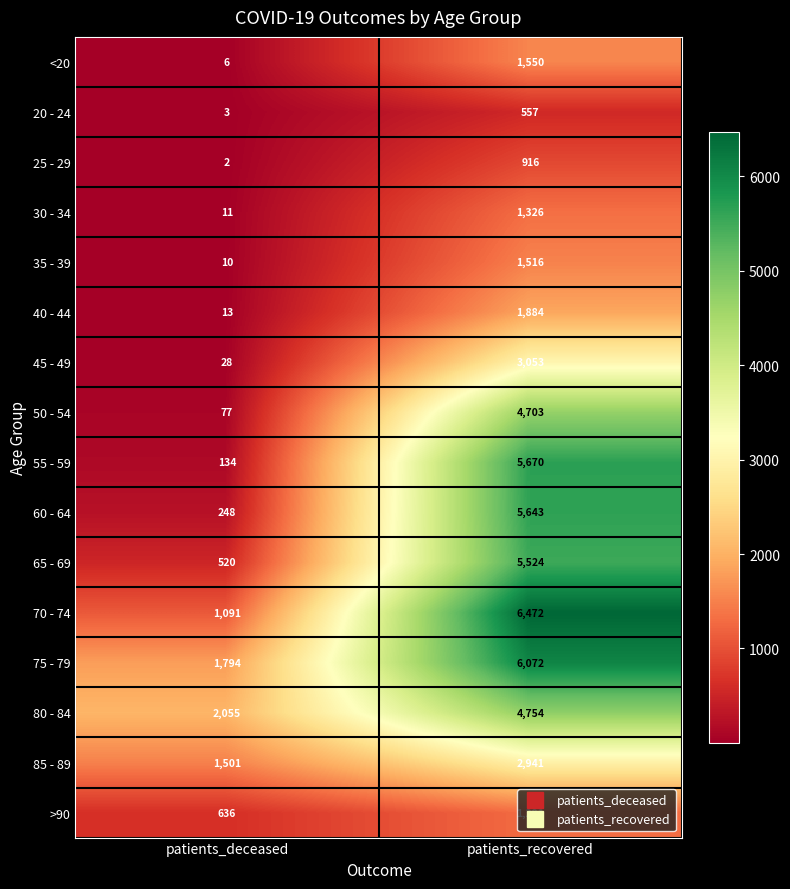

What is the maximum value for 55 - 59?

5670